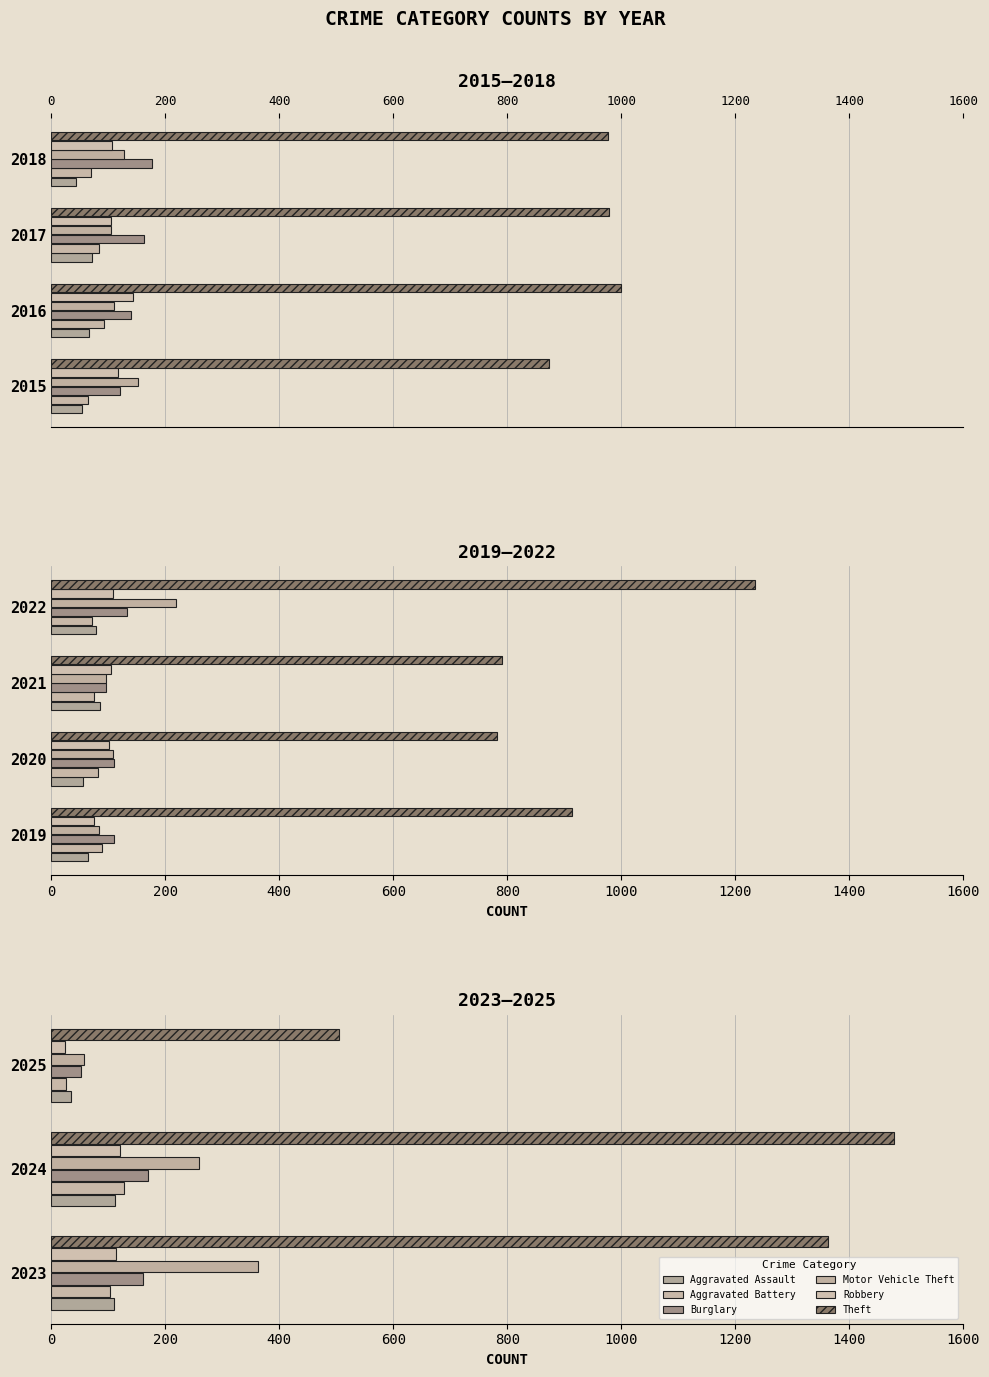

What is the approximate value of Aggravated Assault at 2025, to the nearest 10?

40